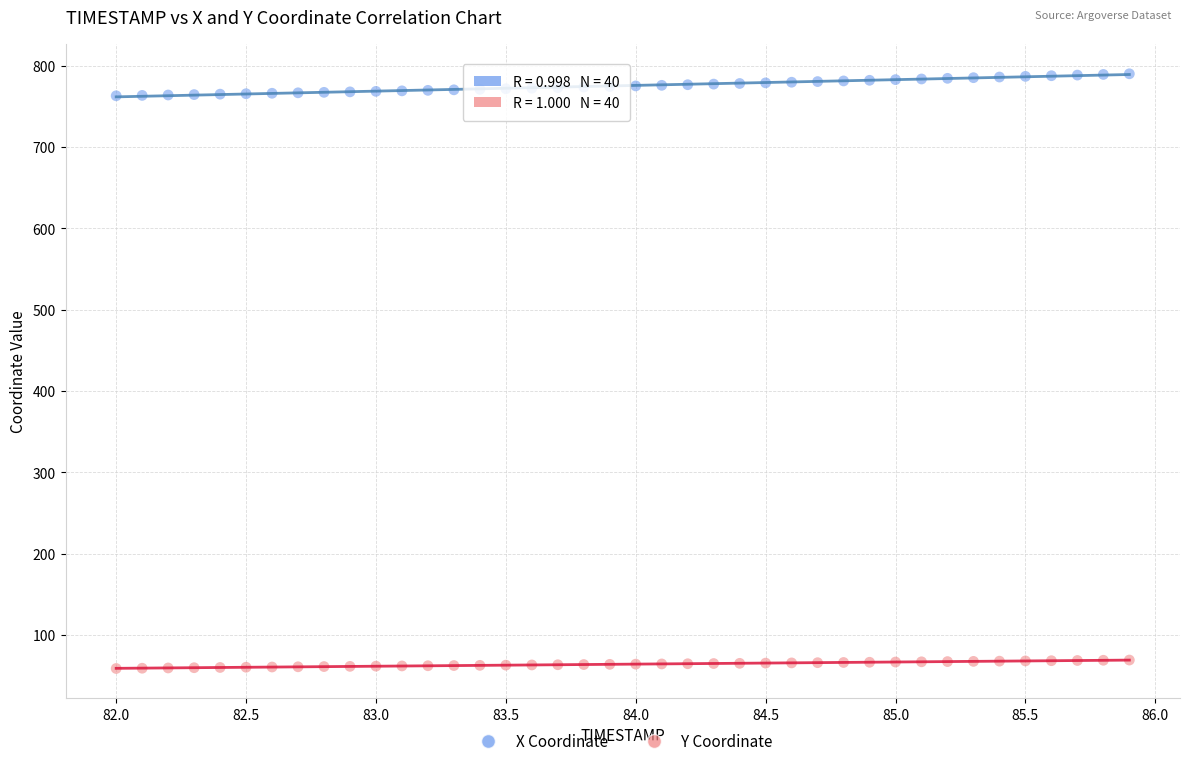

Across all data points, what is the range of X values (max minus min)?

3.9